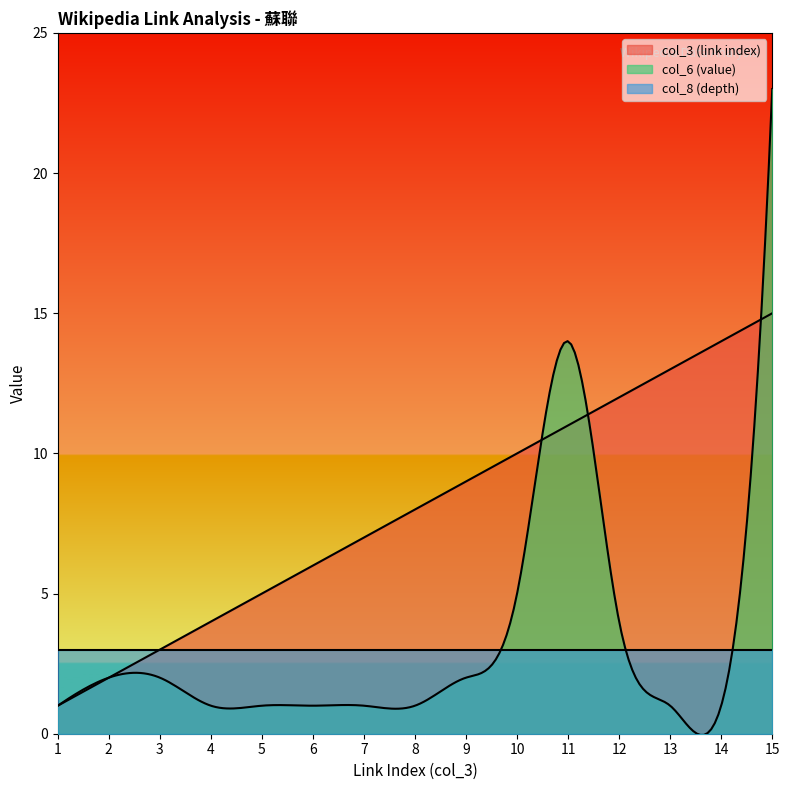

At how many categories does at least one series exceed 8?

7